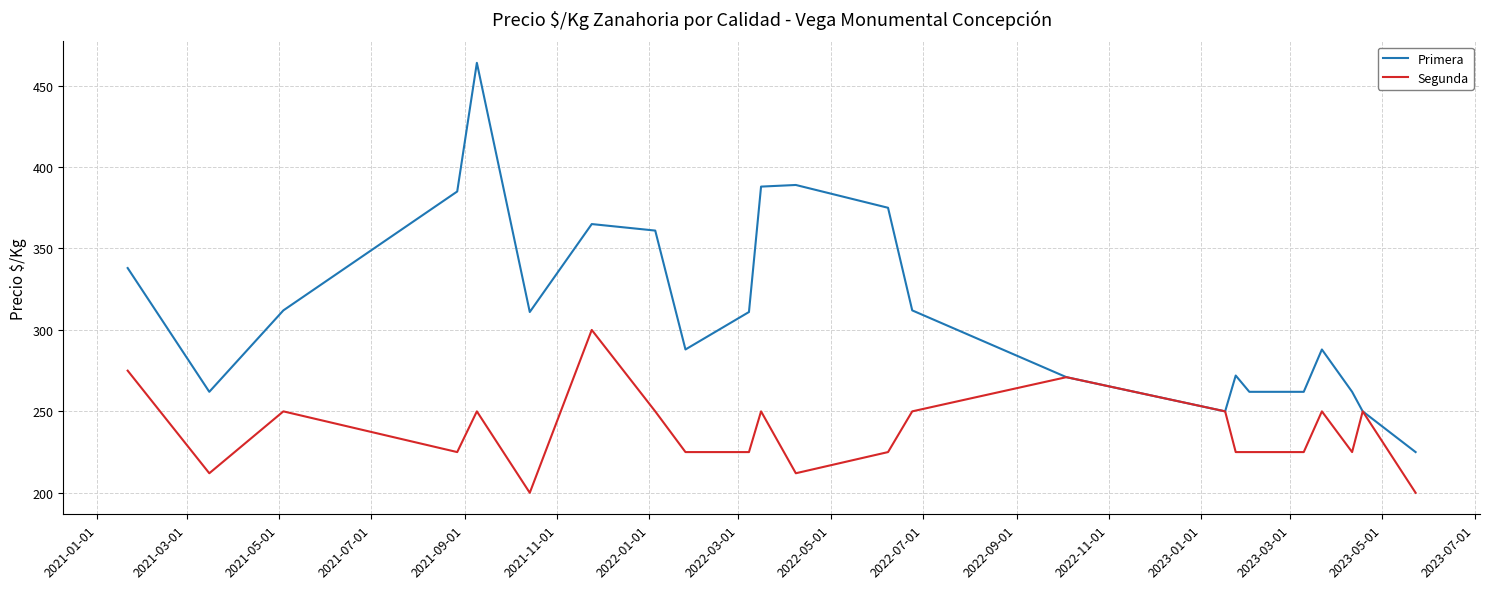

Which series has the largest total across all categories?

Primera